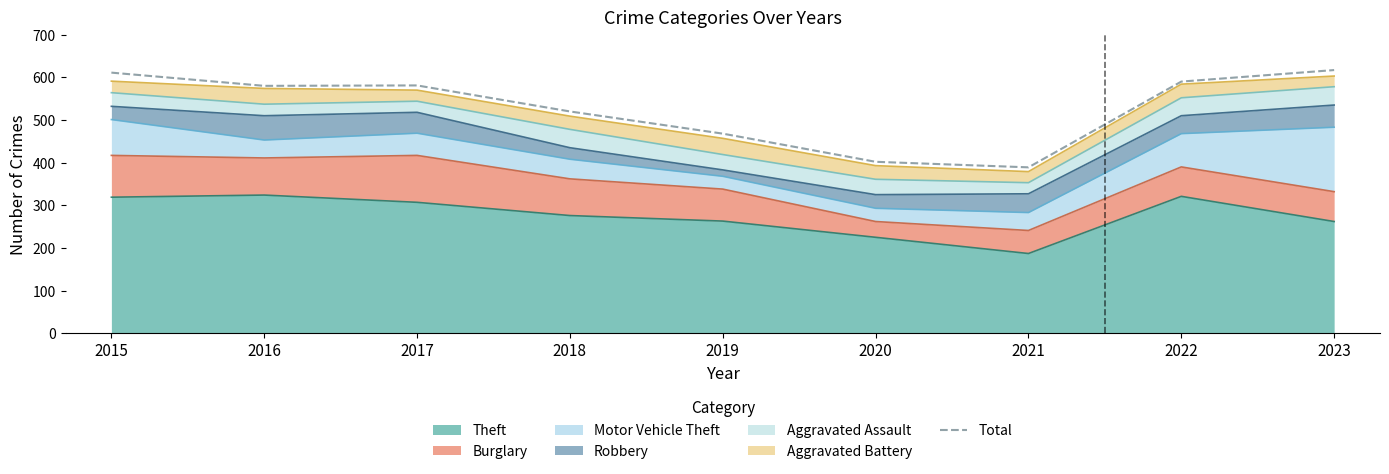

The value at 2021 is 542. True or false?

False